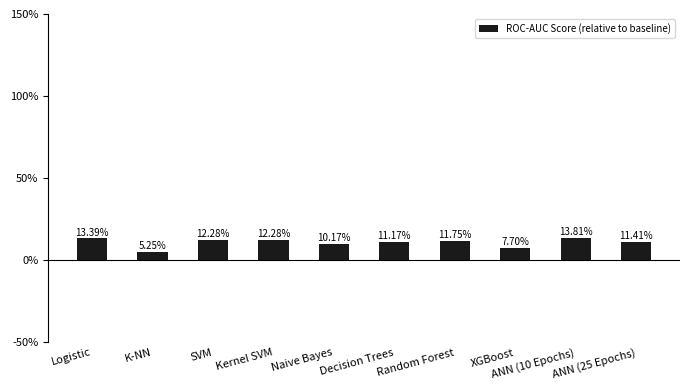

Count the number of data series in this chart.

1